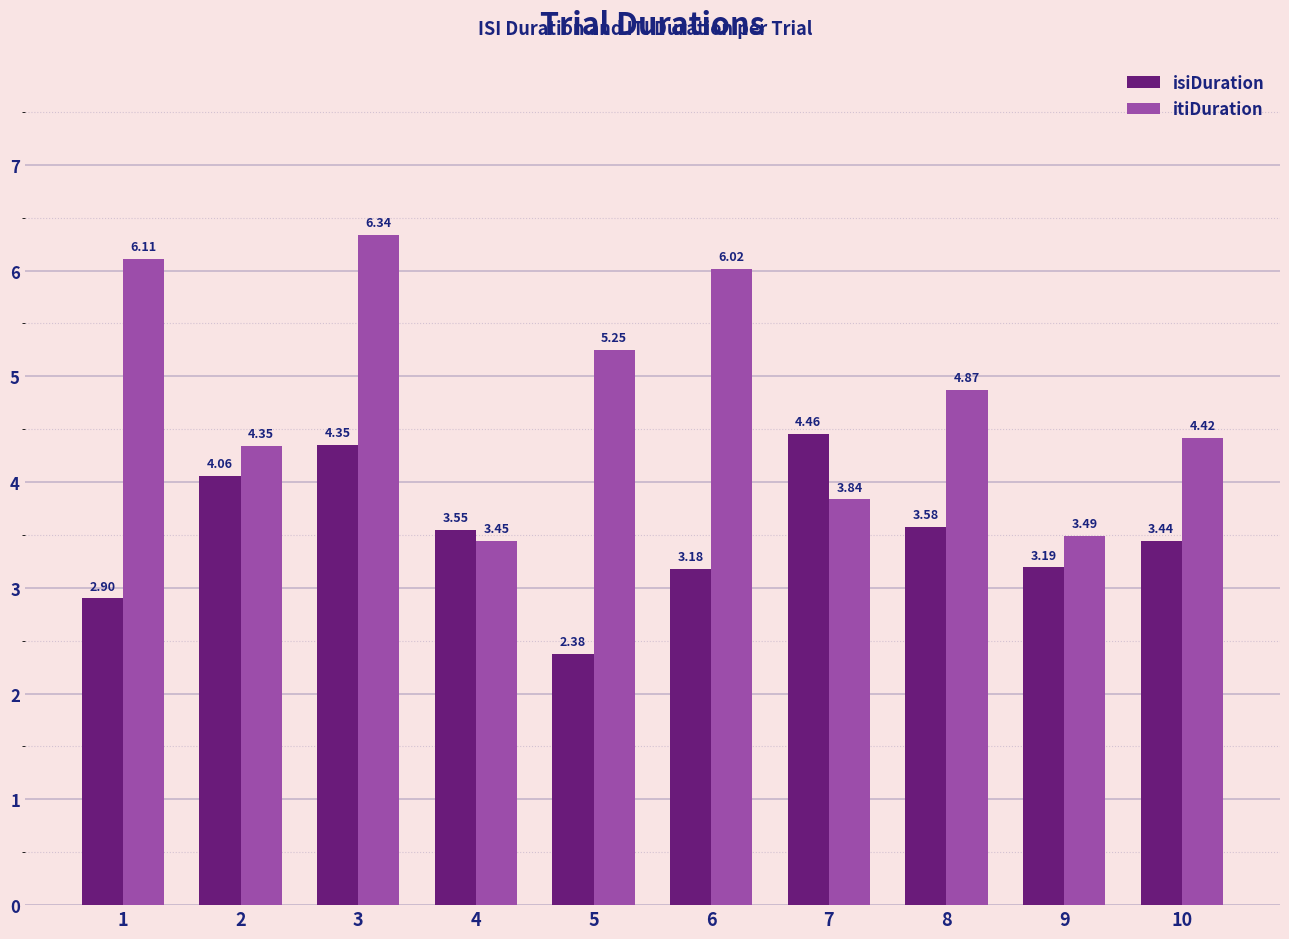

Are the bars grouped side by side (vs. stacked)?

Yes